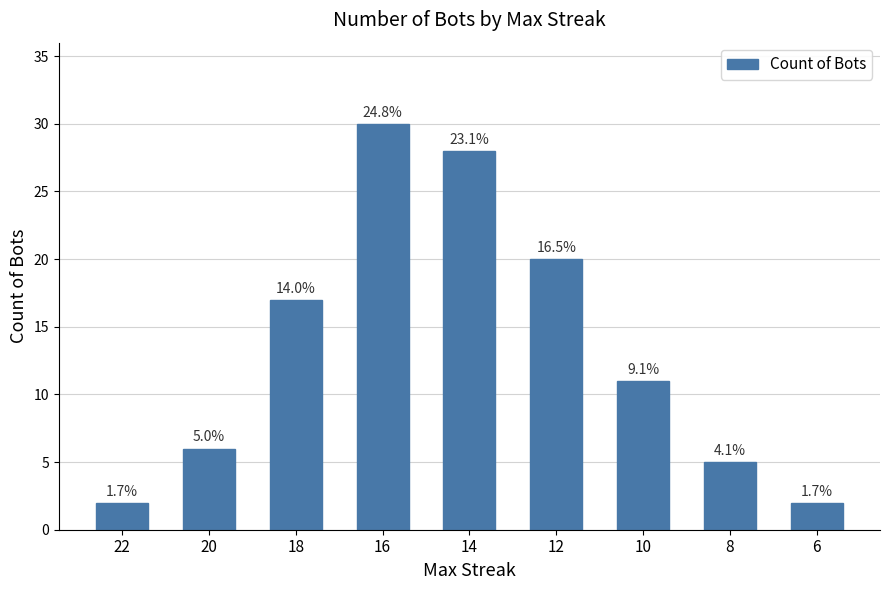

Are the bars grouped side by side (vs. stacked)?

No